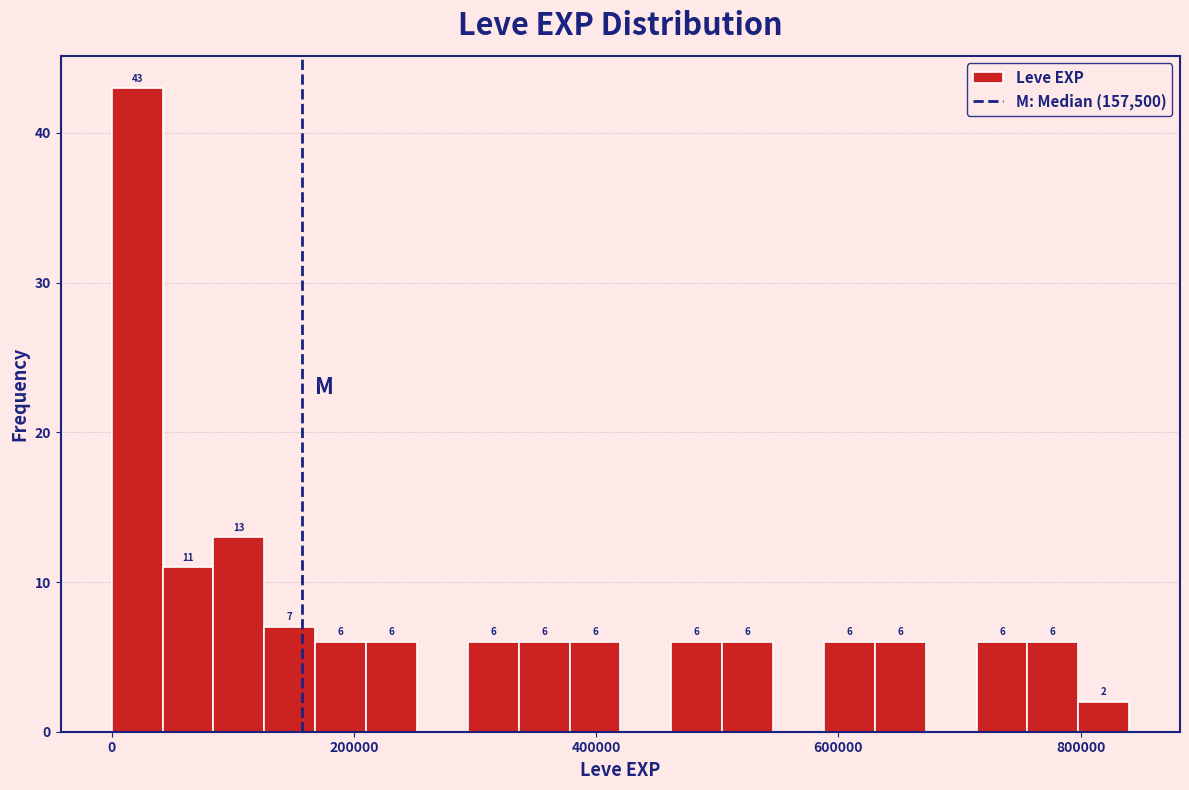

Around what value on the x-axis is the tallest bar? Give the approximate position of its centre, as read against the axis.

20000